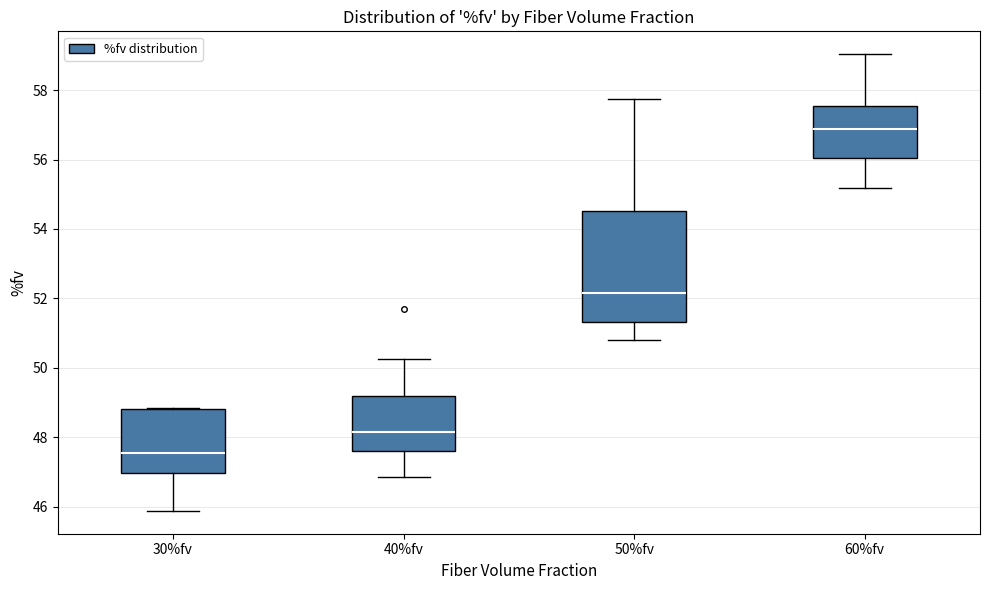

Comparing the boxes themselves (not the whiskers), which one is the tallest?

50%fv